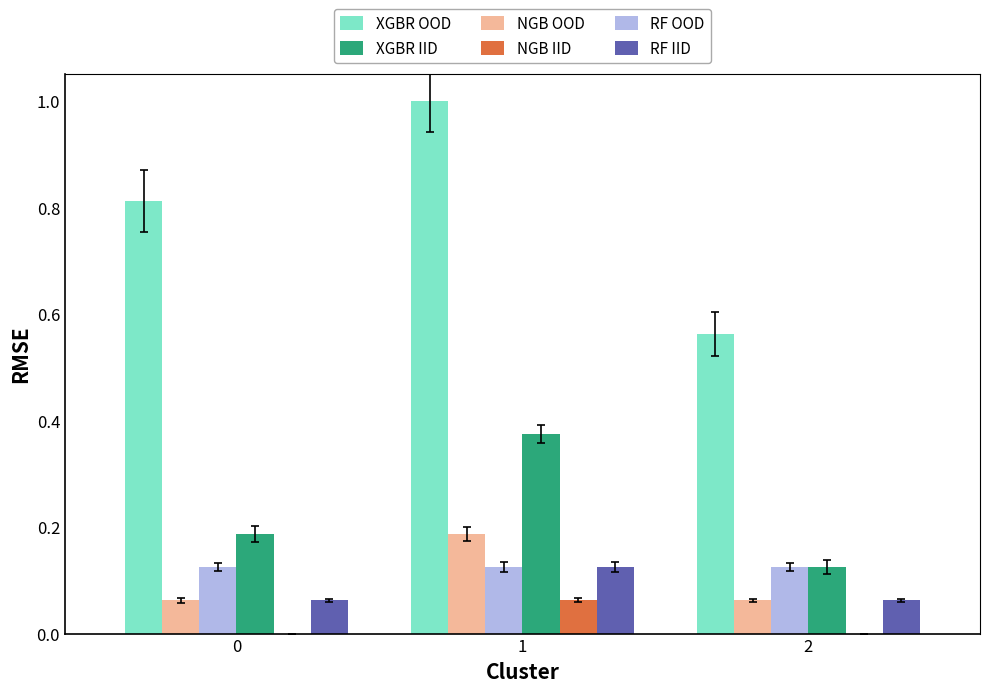

What is the maximum value shown in the chart?

1.0